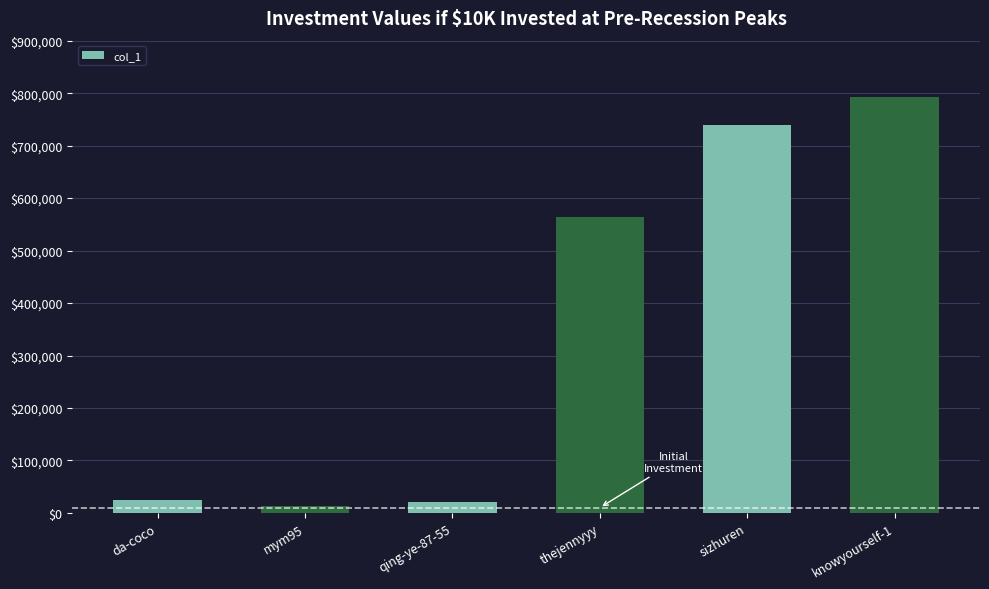

What is the value of the 6th bar from the left?

793257